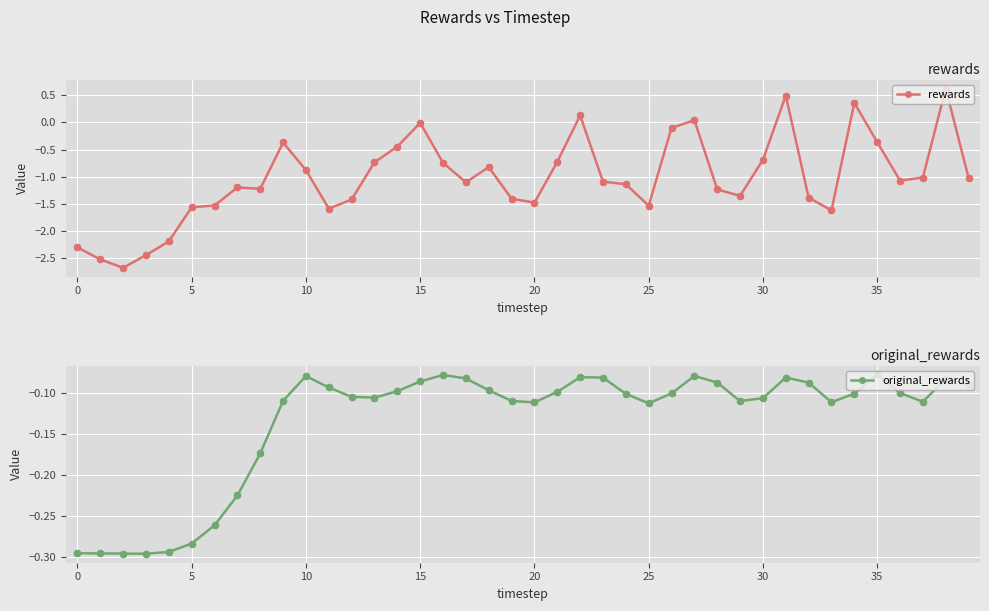

Which series contains the highest Y value?

rewards